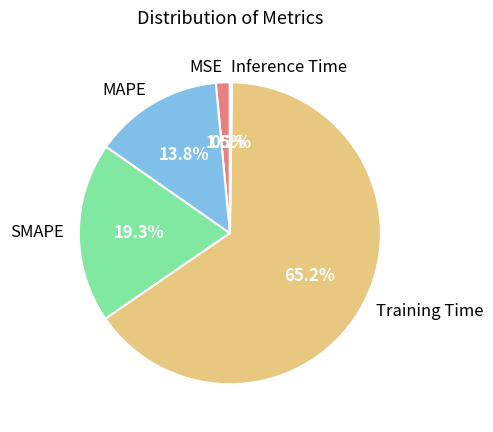

Between MAPE and MSE, which is larger?

MAPE